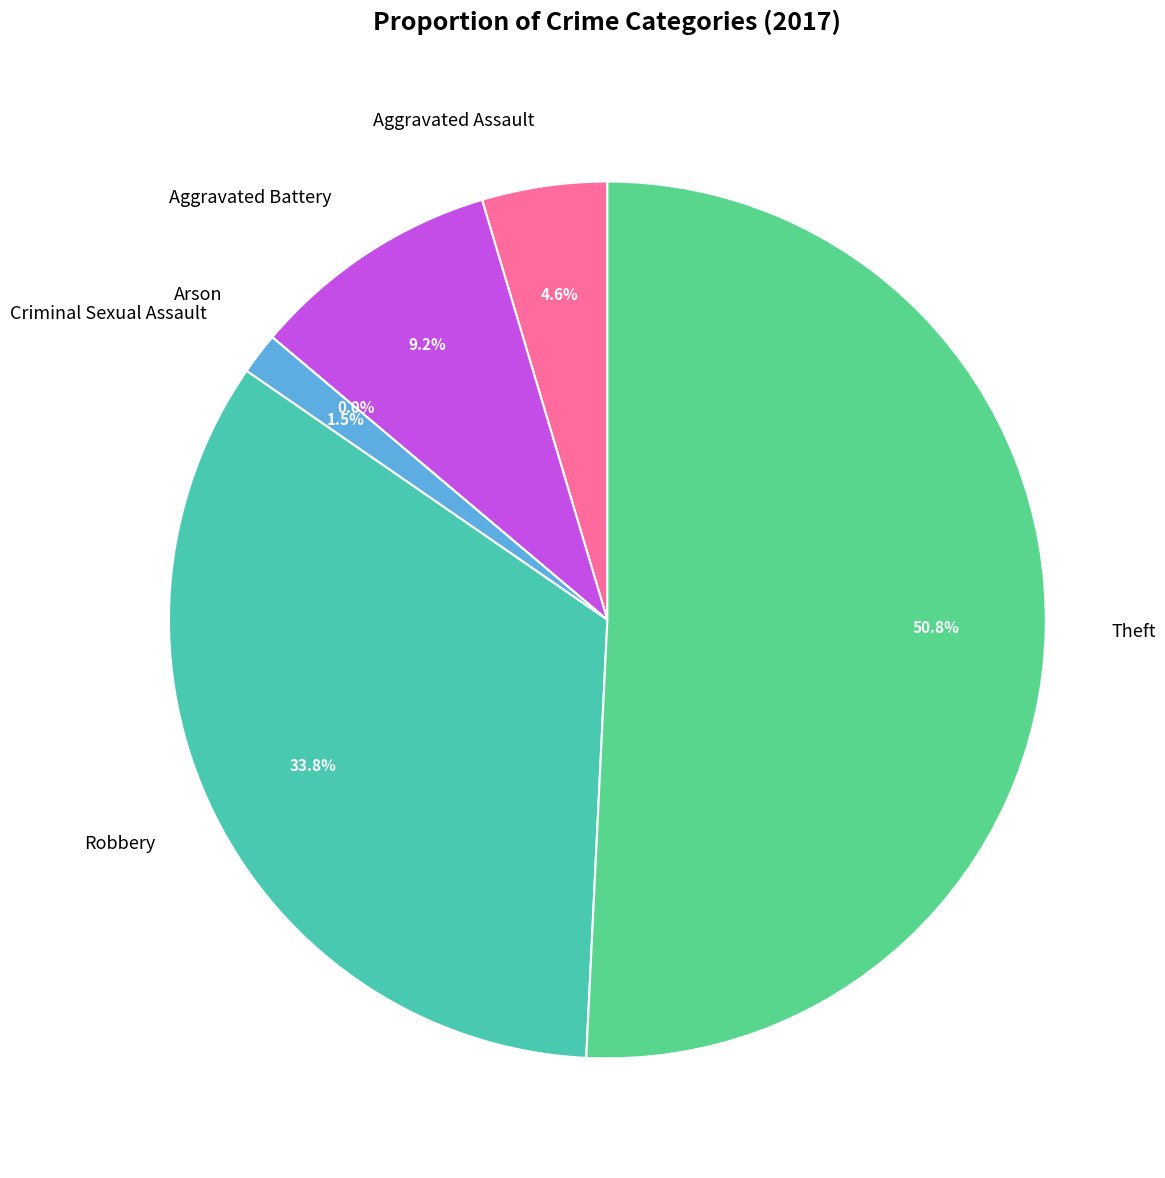

To the nearest percent, what is the combined percentage of Aggravated Battery and Criminal Sexual Assault?

11%